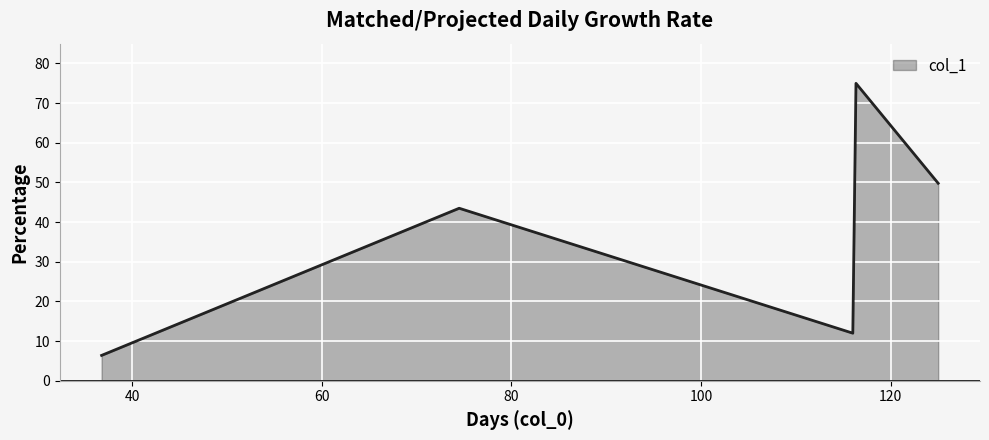

What is the difference between the maximum and second lowest values?

63.0